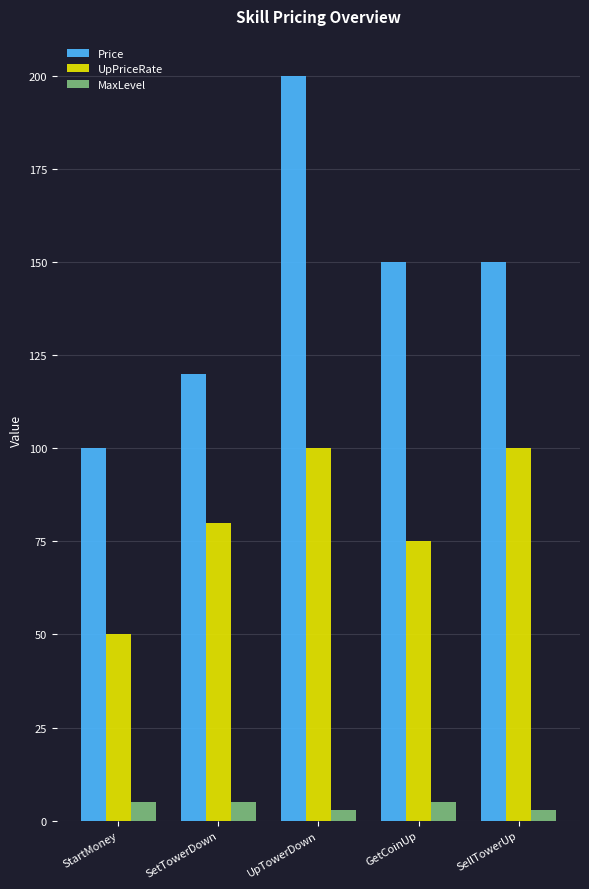

The value of Price at StartMoney is 151. True or false?

False